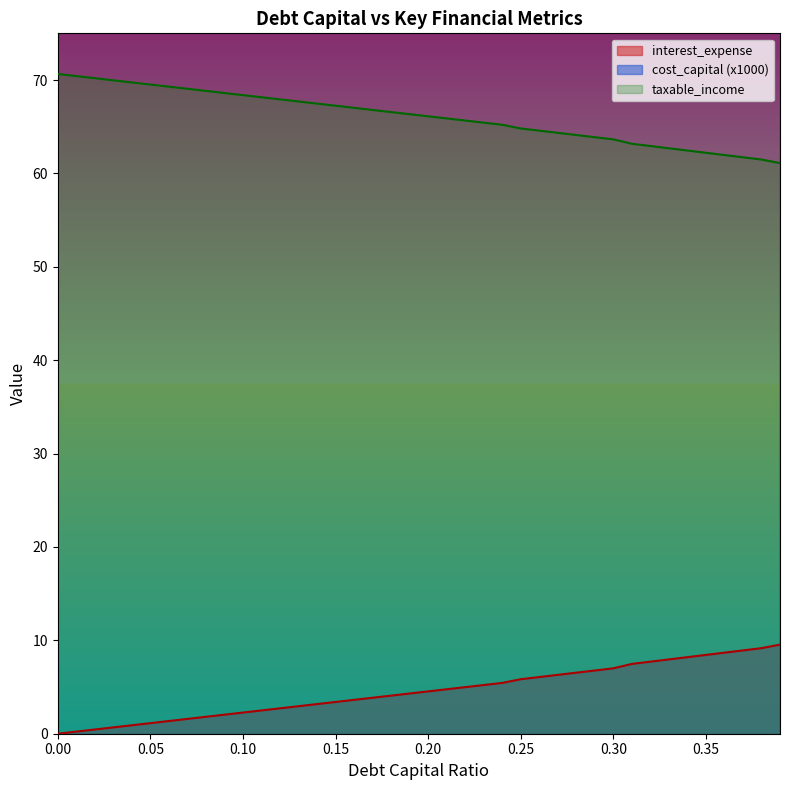

What is the difference between the taxable_income values at 0.05 and 0.07?

0.3